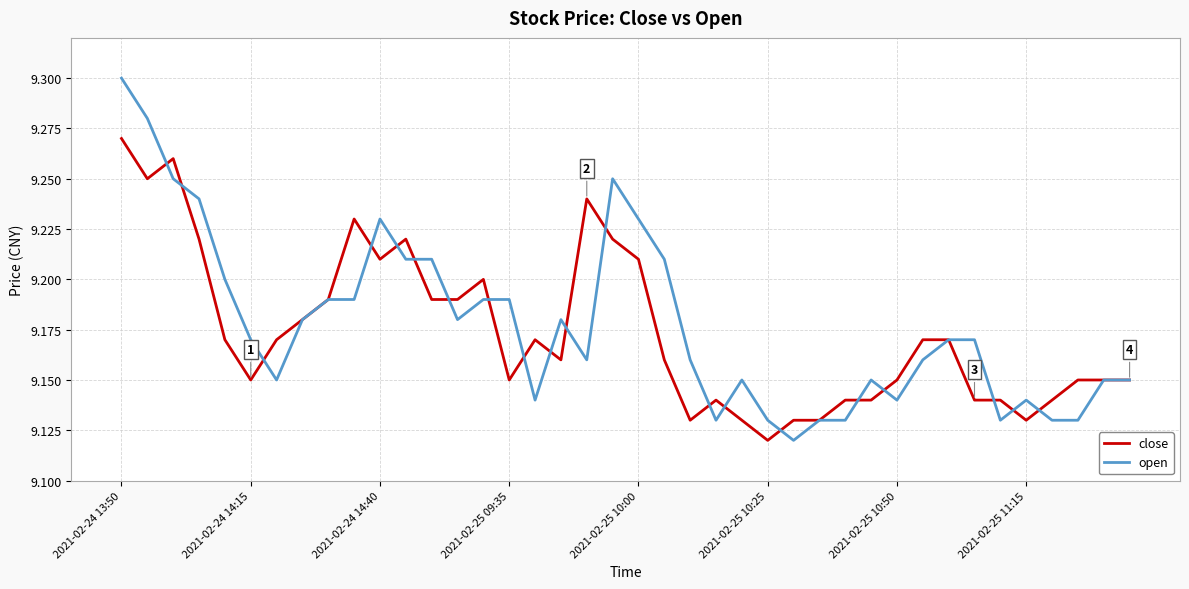

Which series has the widest spread of values?

open